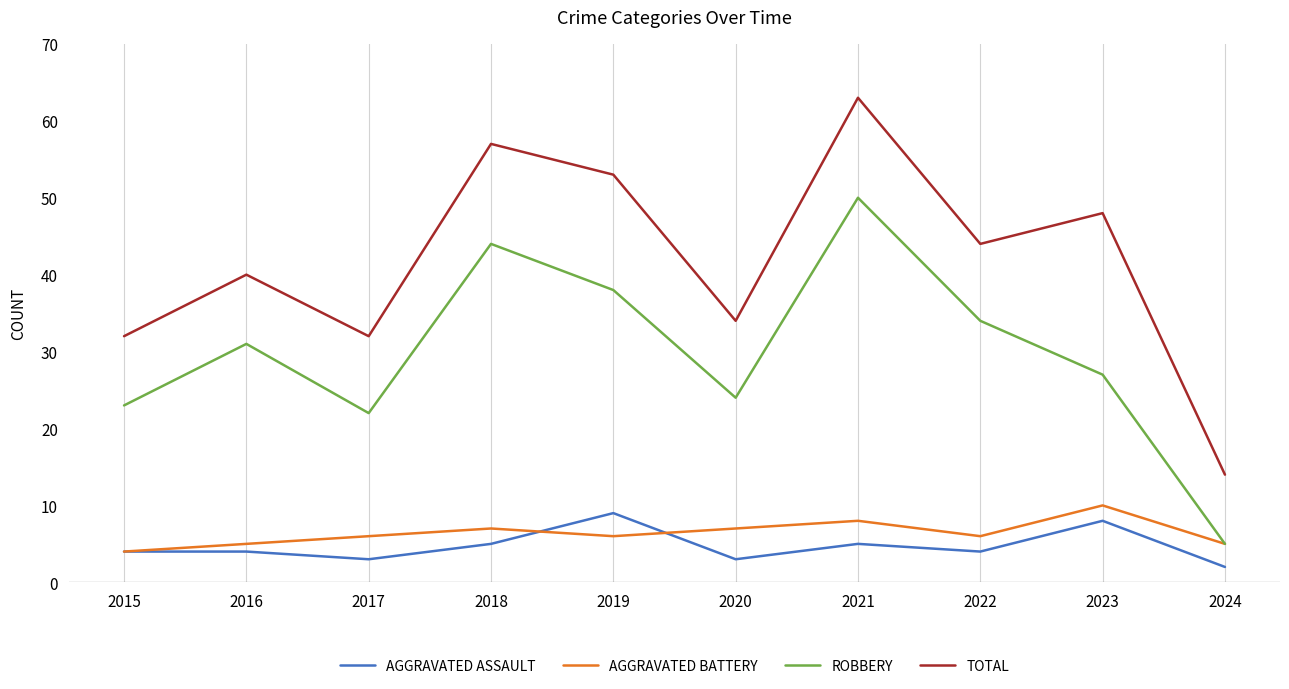

What is the total value across all series at 2017?

63